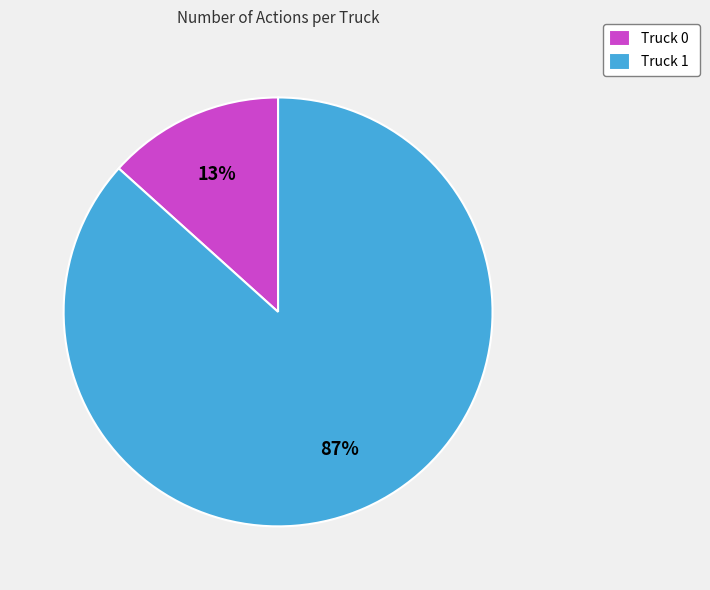

What is the majority slice?

Truck 1